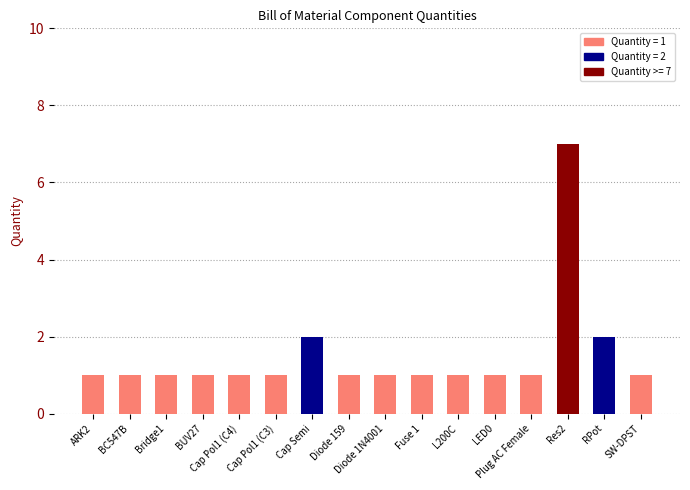

Does the chart contain stacked bars?

No